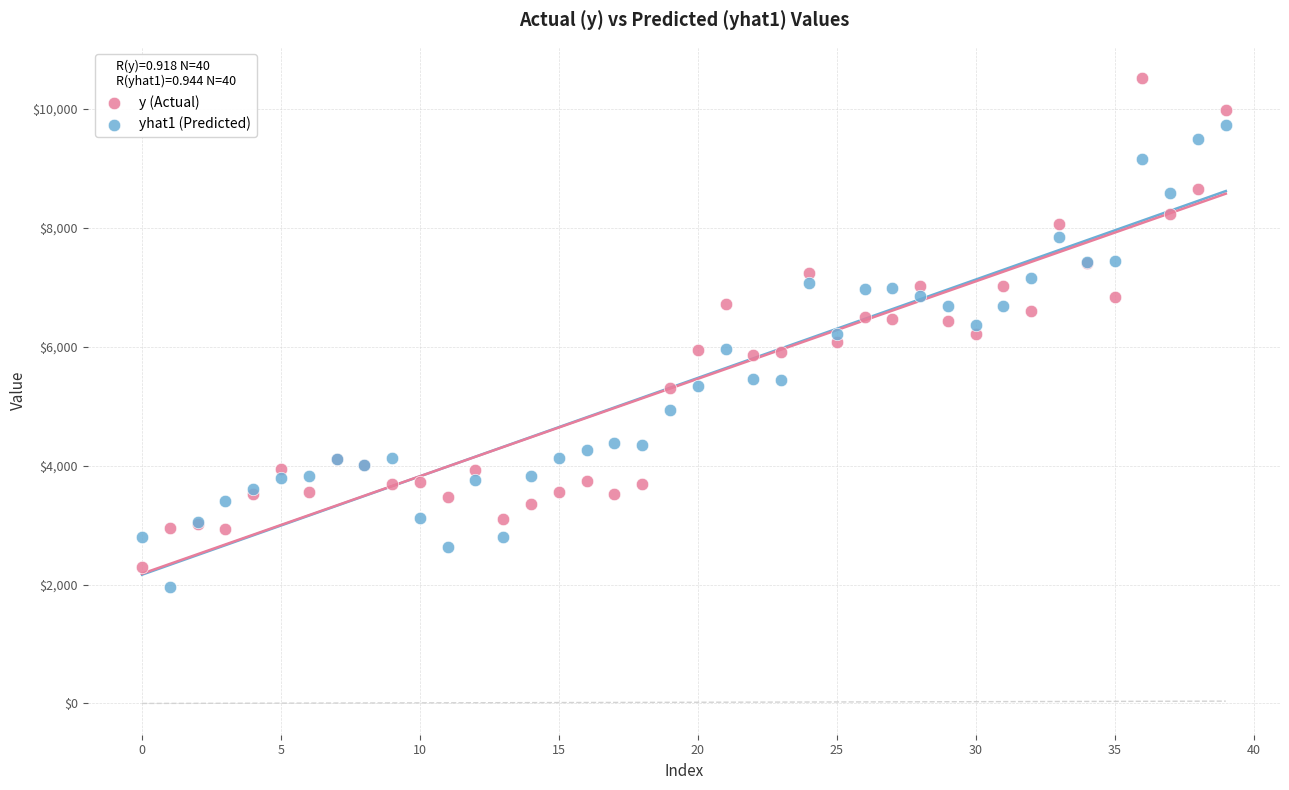

Which series contains the highest Y value?

y (Actual)